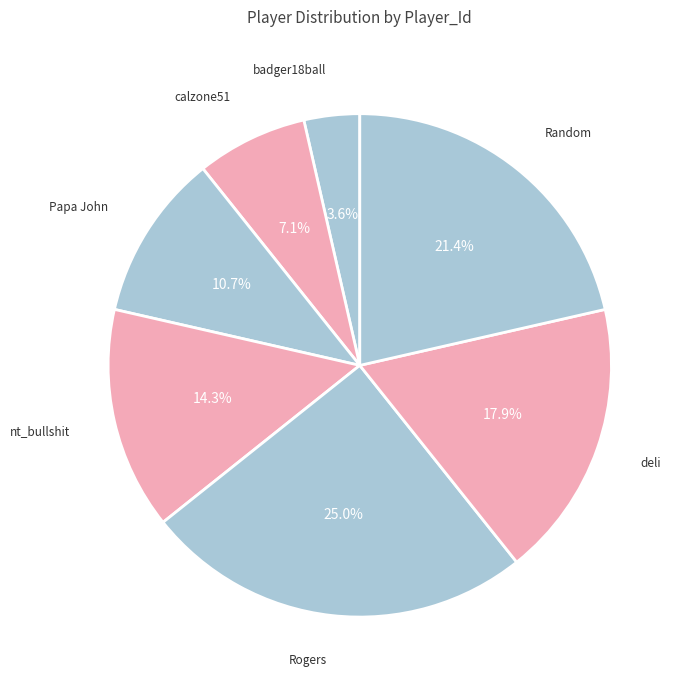

Is deli the majority of the pie?

No